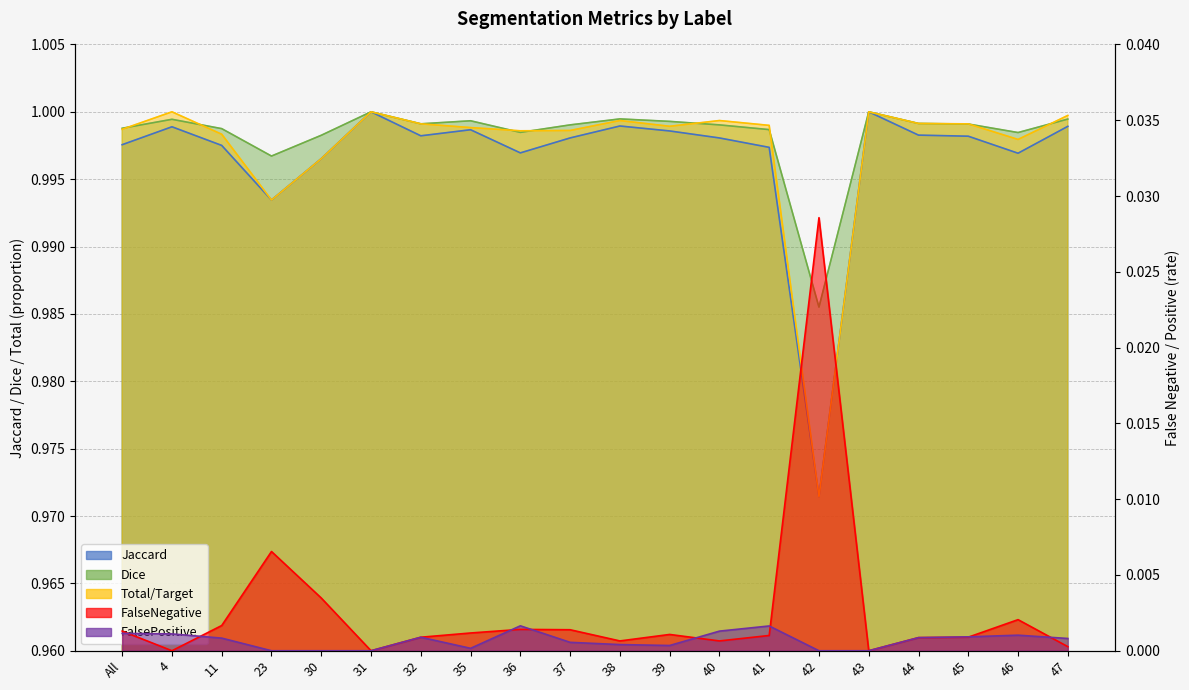

True or false: Dice and FalseNegative cross at least once.

False